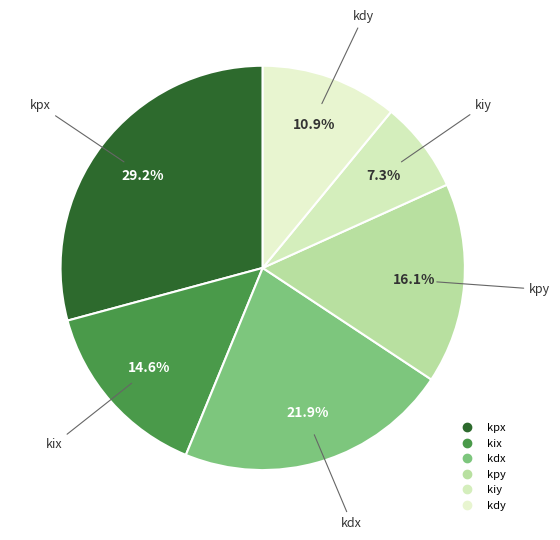

Is there any slice that represents more than half of the pie?

No